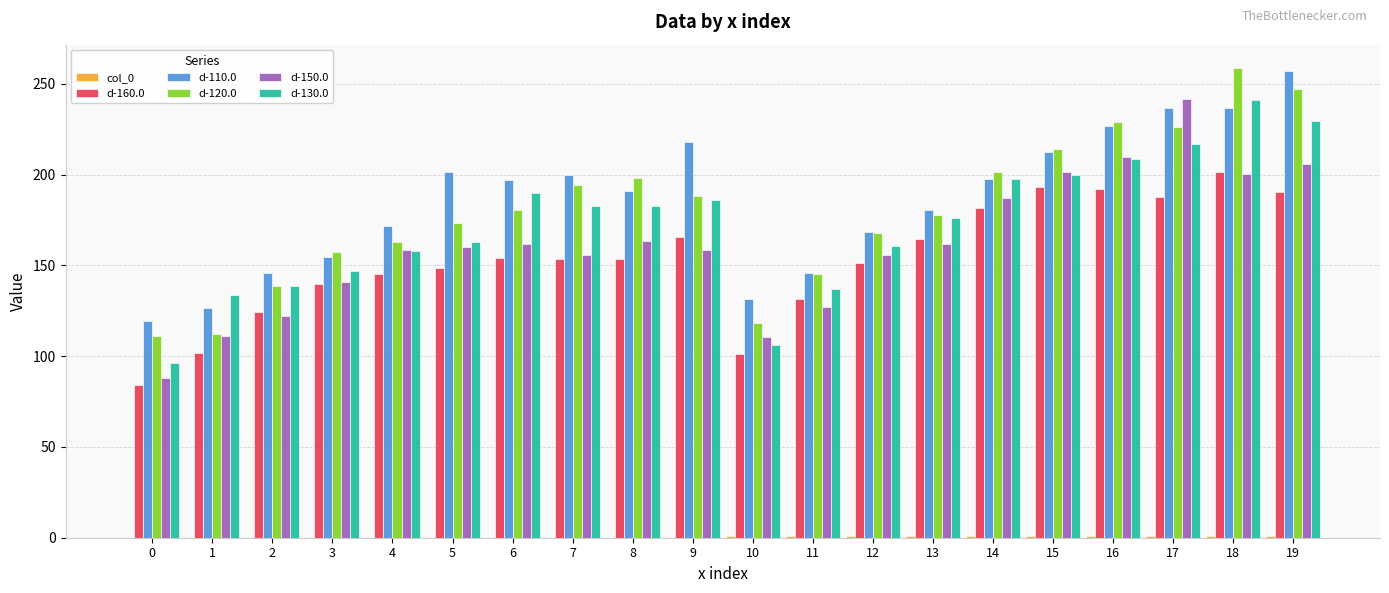

What is the average value of the d-120.0 series?

180.2